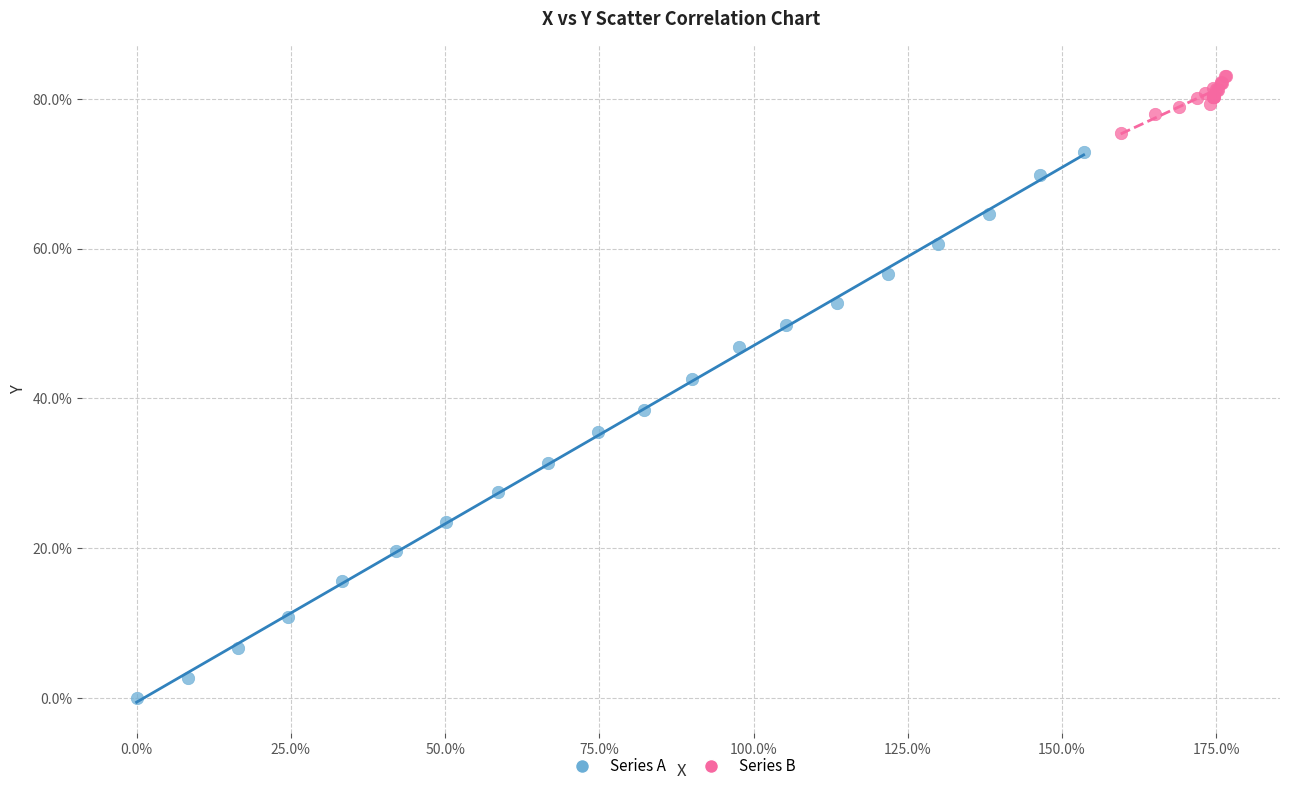

Which series has the widest spread of Y values?

Series A